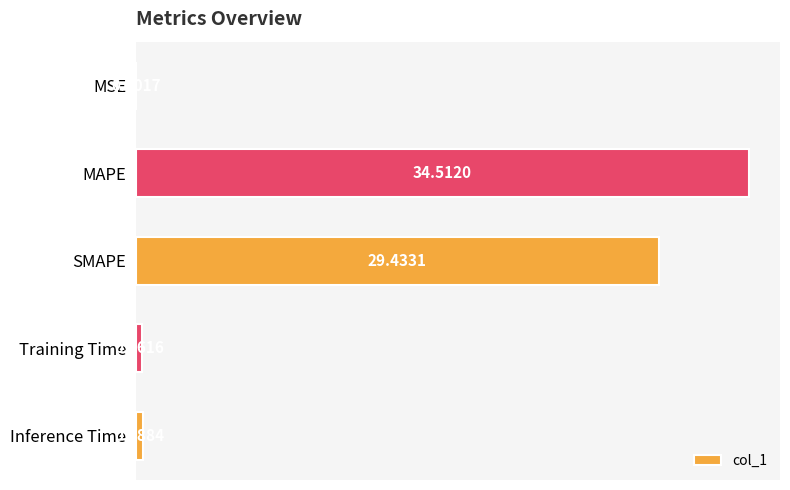

Are the bars horizontal?

Yes